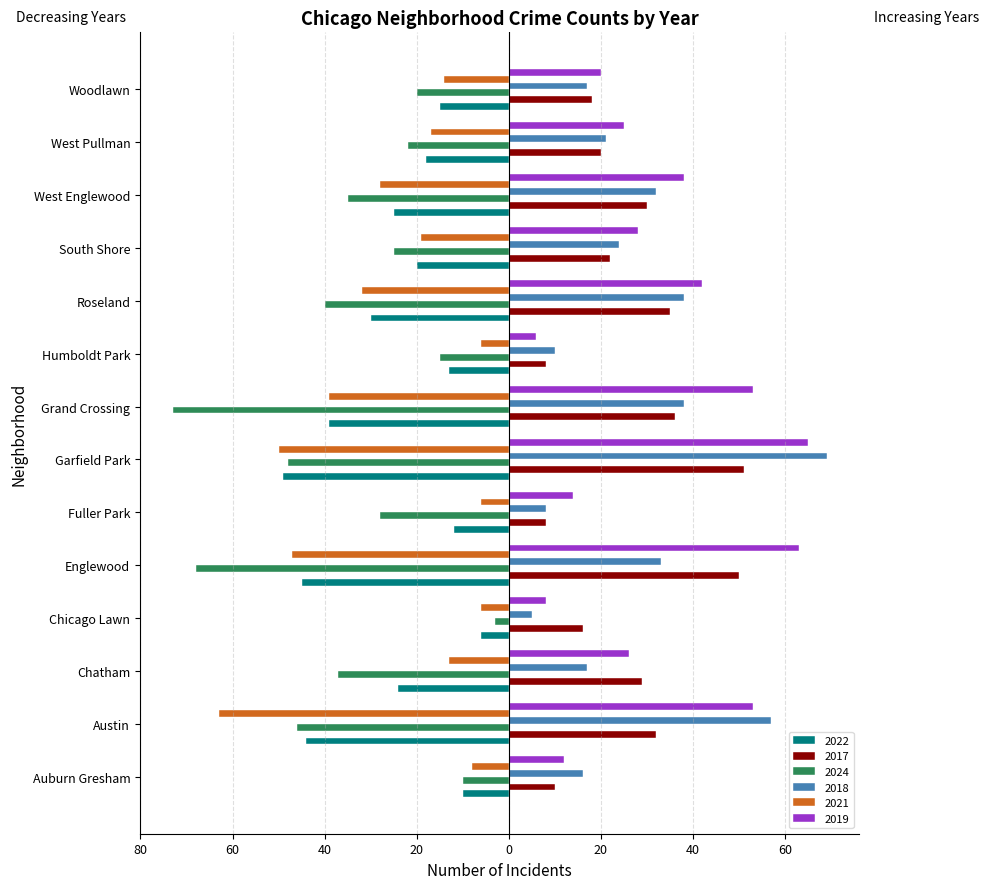

Is it true that 2024 equals -35 at West Englewood?

True